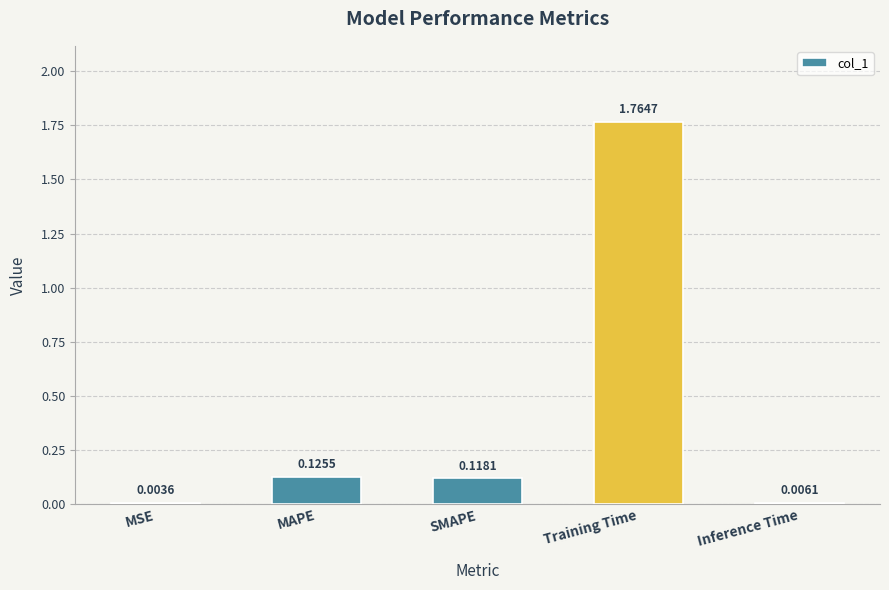

What is the sum of all values?

2.0